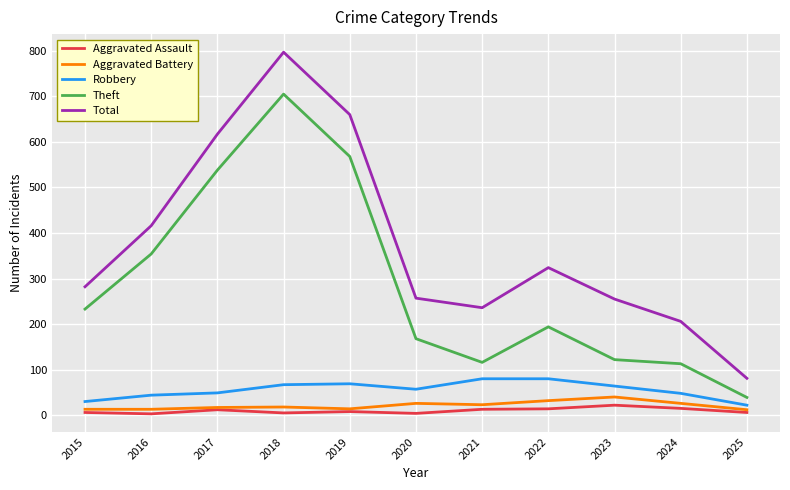

True or false: Aggravated Battery and Theft intersect in this chart.

False